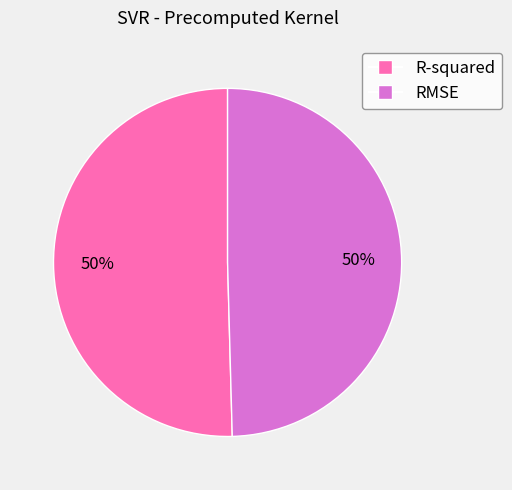

True or false: RMSE accounts for 50% of the total.

True